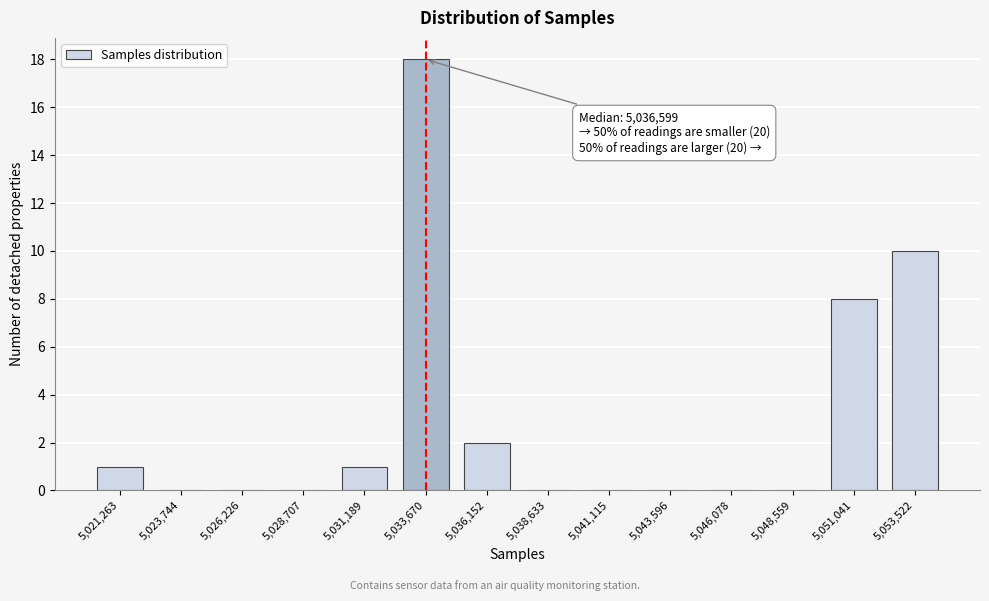

Reading right to left, what are all the values shown in this chart?

5,053,522=10	5,051,041=8	5,048,559=0	5,046,078=0	5,043,596=0	5,041,115=0	5,038,633=0	5,036,152=2	5,033,670=18	5,031,189=1	5,028,707=0	5,026,226=0	5,023,744=0	5,021,263=1